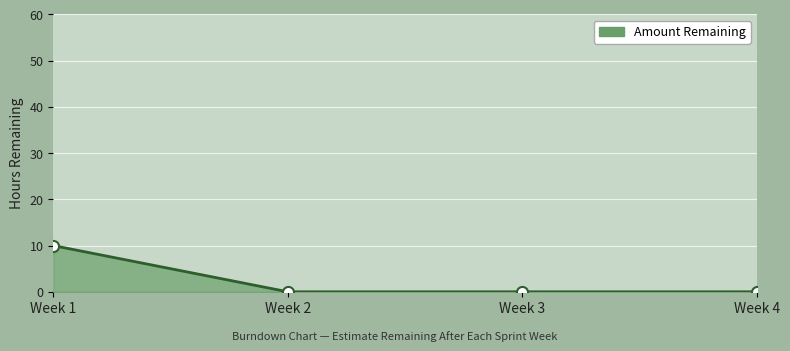

What is the greatest value displayed?

10